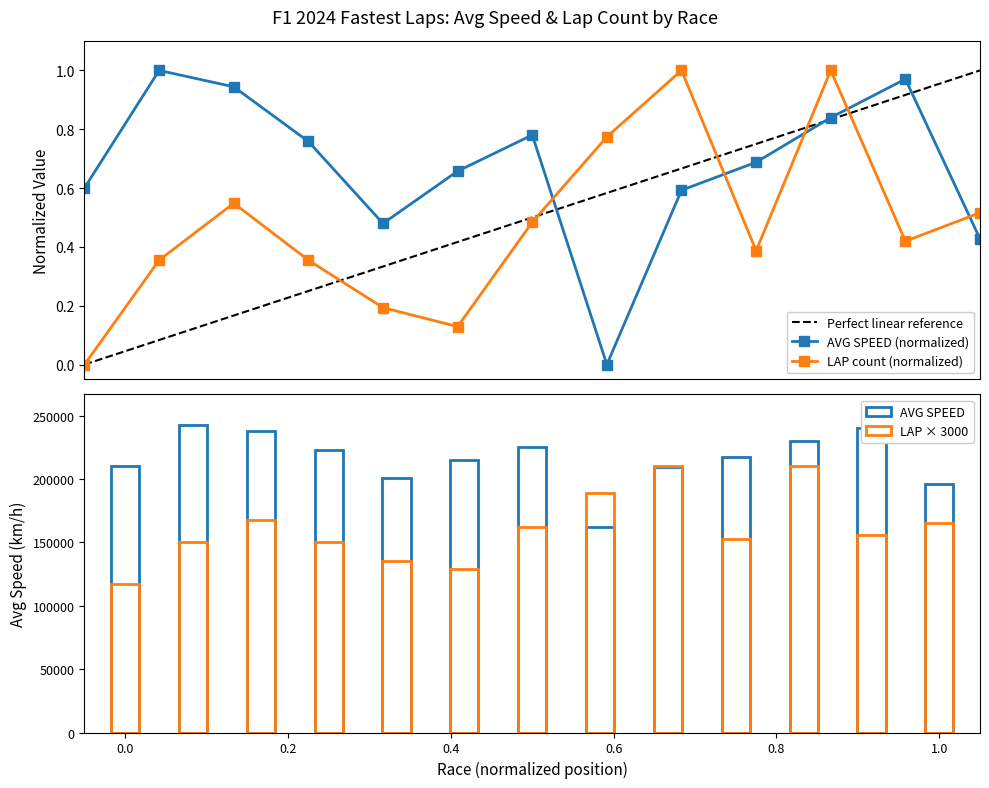

How many times do LAP count (normalized) and AVG SPEED (normalized) cross each other?

5